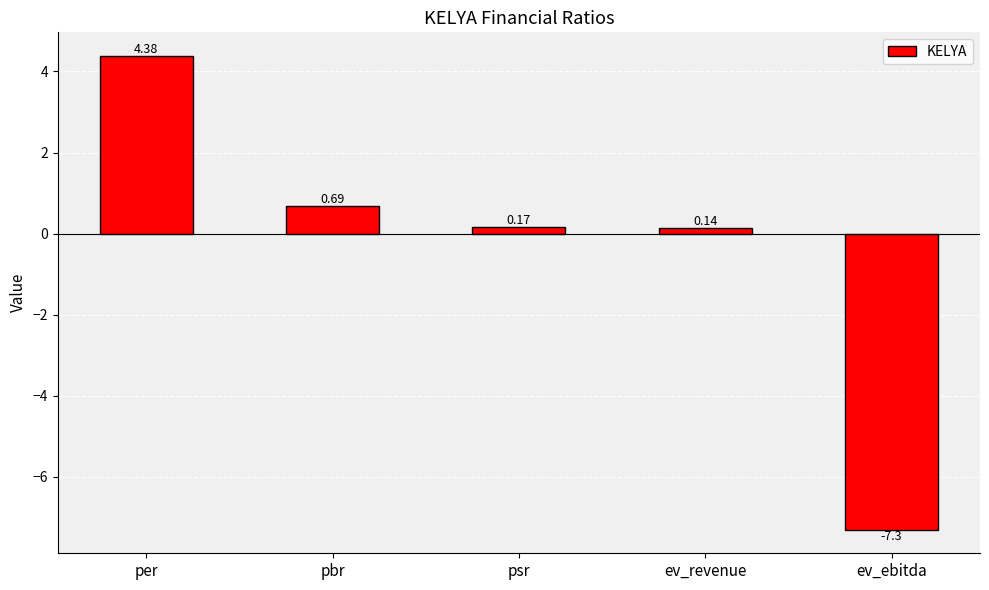

What is the label of the 5th bar from the left?

ev_ebitda